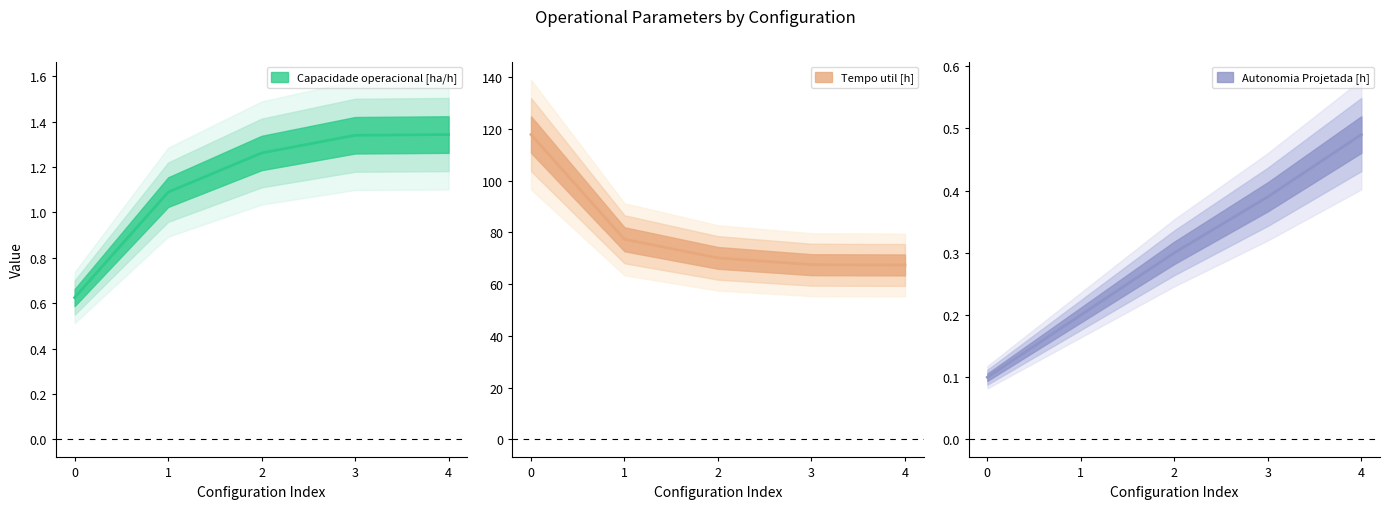

True or false: Capacidade operacional [ha/h] has a value of 1.3 at 3.

True